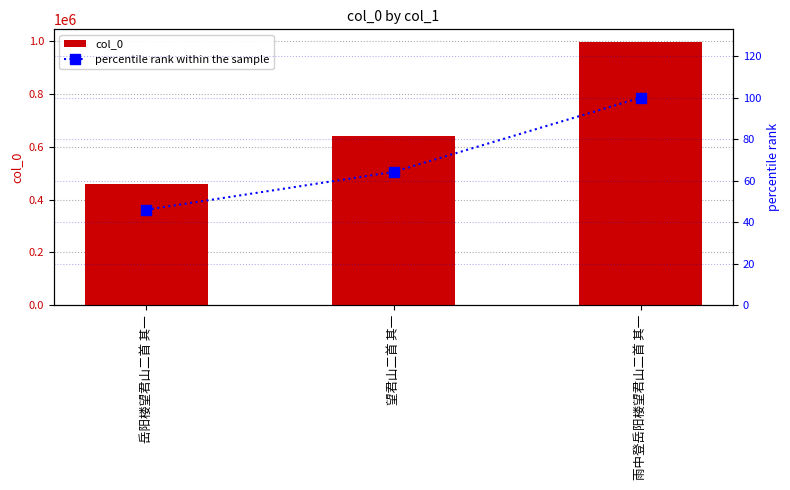

What position from the left is 望君山二首 其一?

2